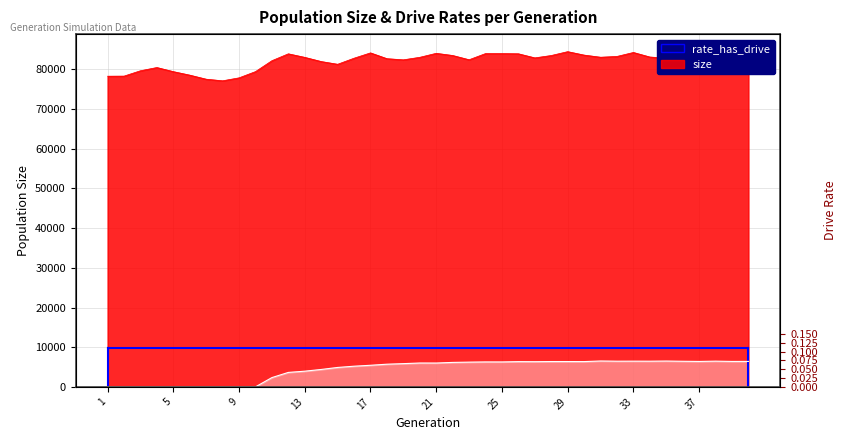

True or false: size and rate_dr intersect in this chart.

False